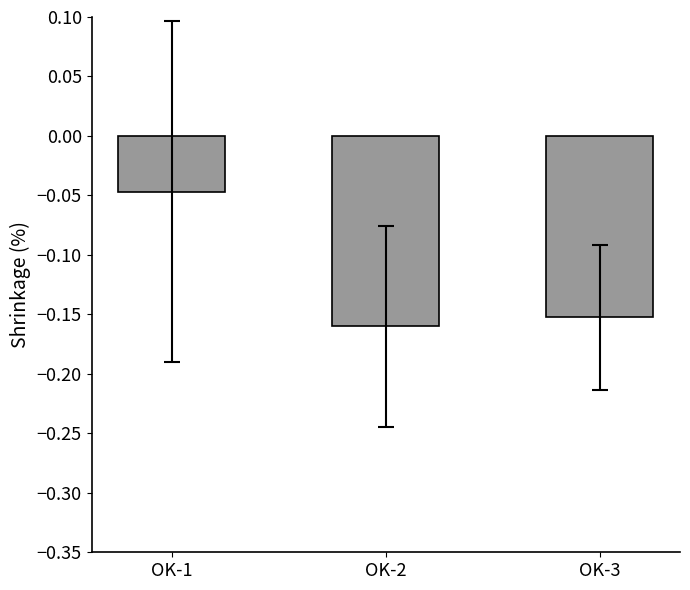

What is the difference between the maximum and minimum values?

0.1